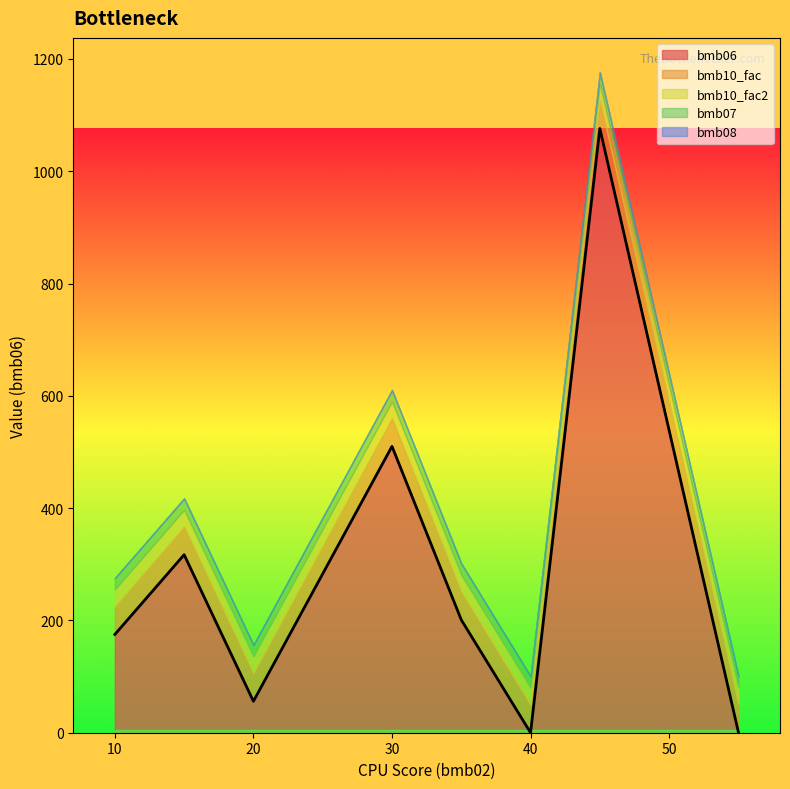

What is the maximum value for bmb06?

1076.0